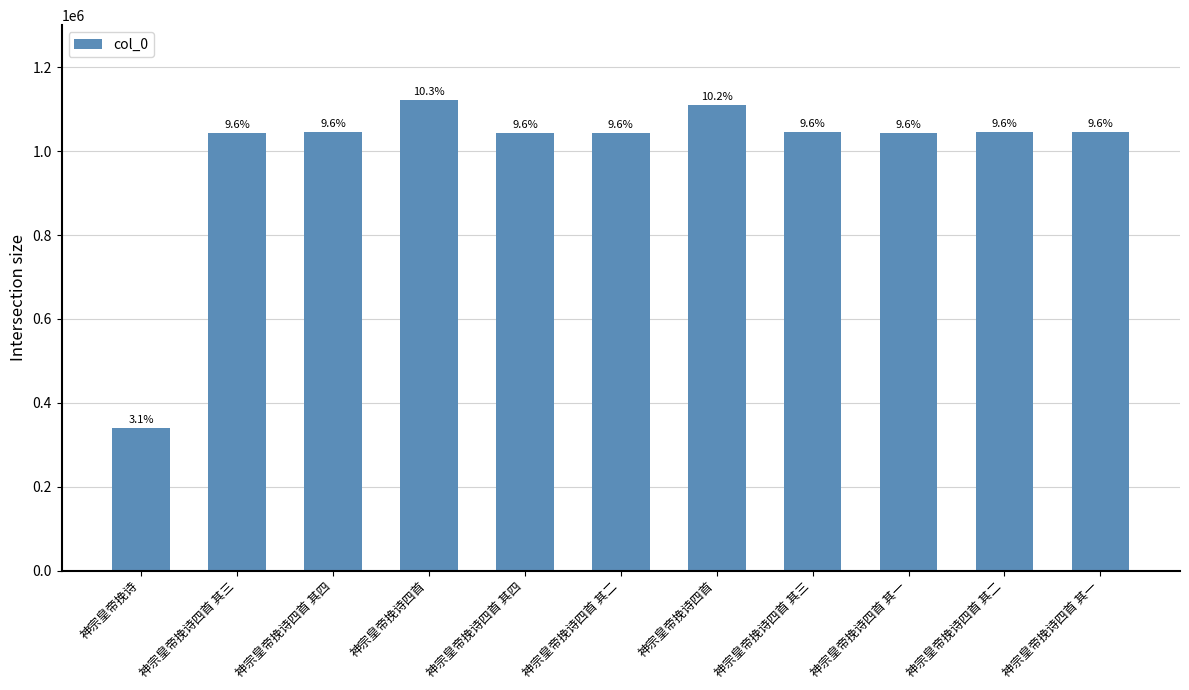

How many bars are there in total?

11